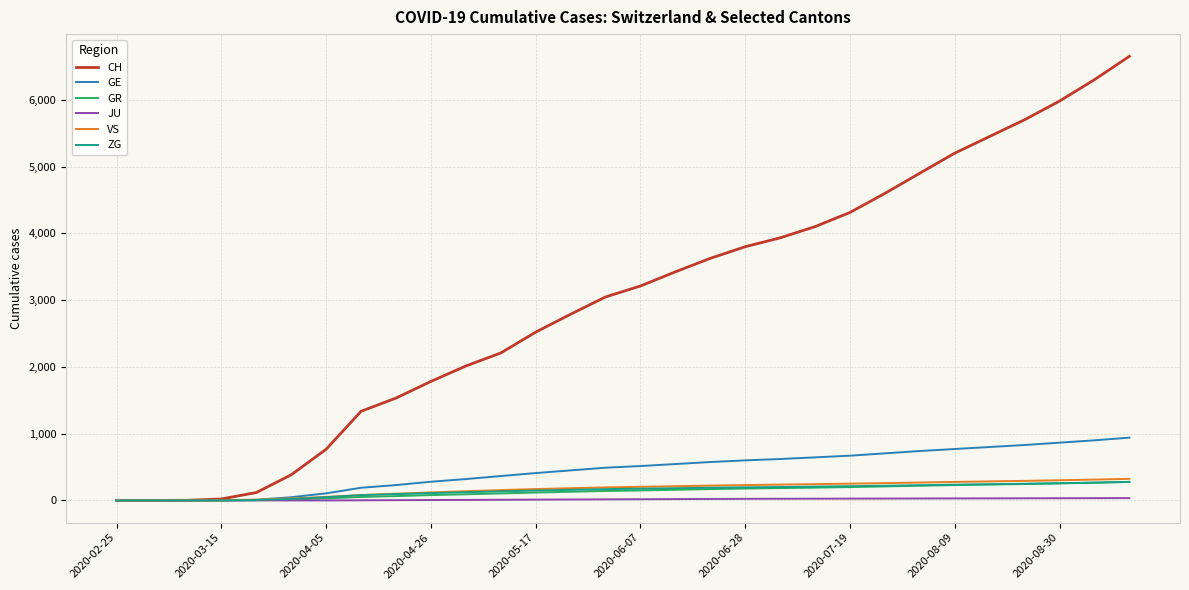

Which series has the largest total across all categories?

CH